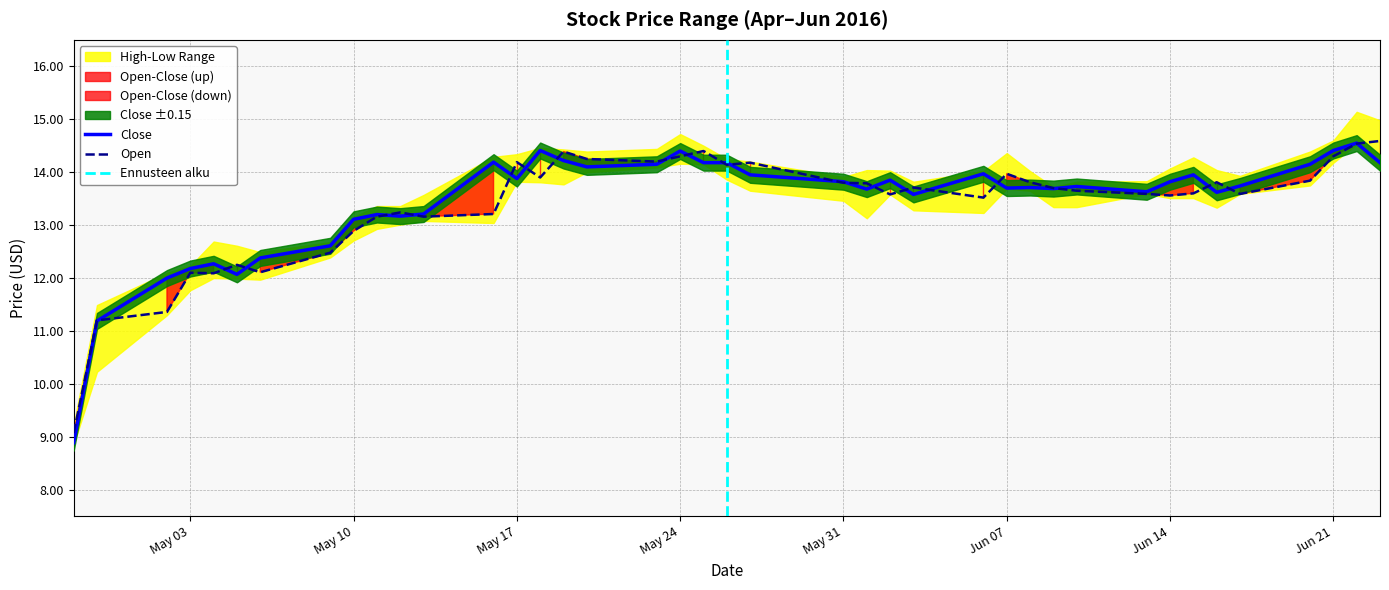

How many lines are shown in the chart?

2